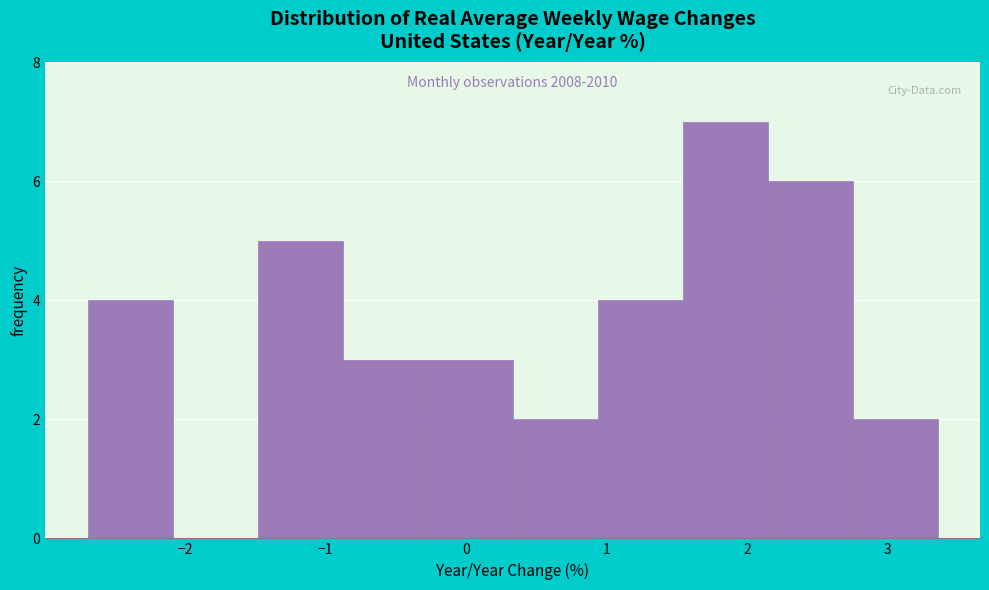

Over which range of the x-axis is the bar tallest?

1.5 to 2.1